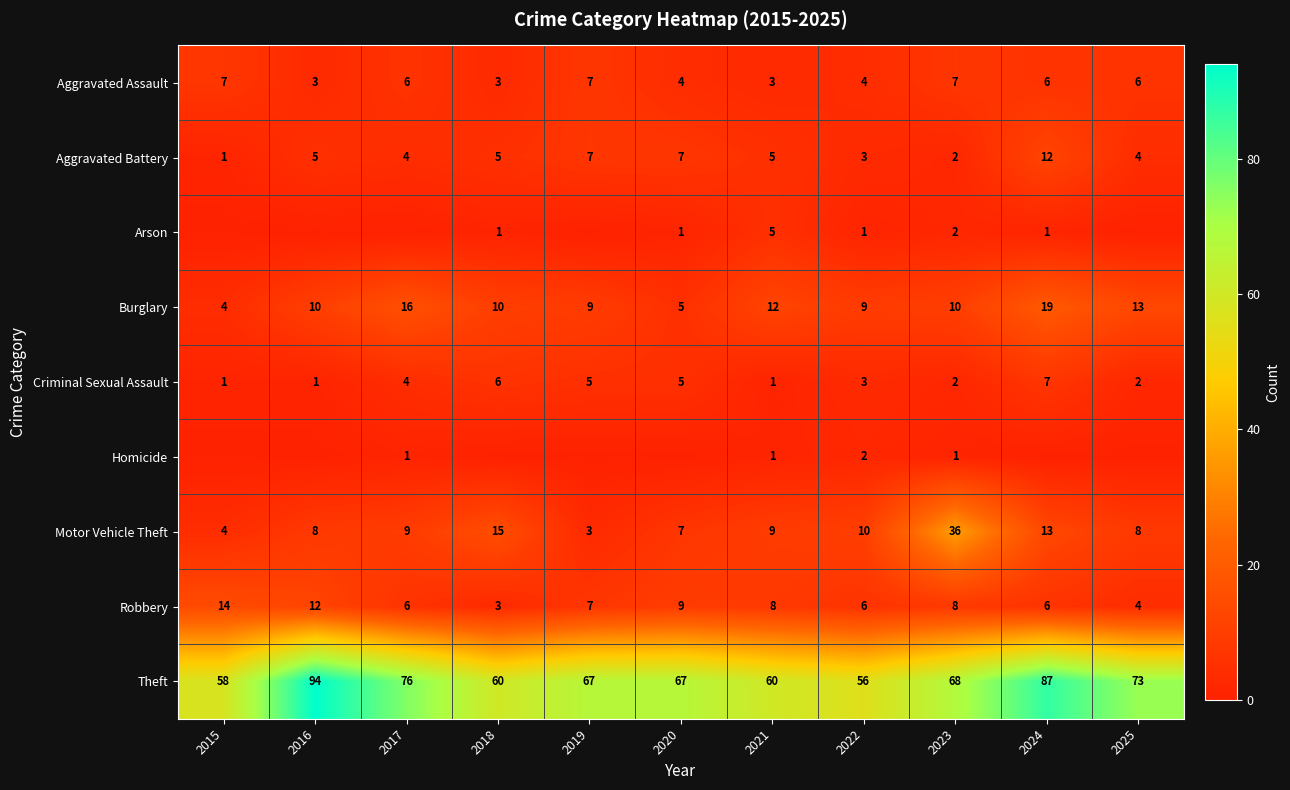

What is the difference between the Theft values at 2025 and 2016?

21